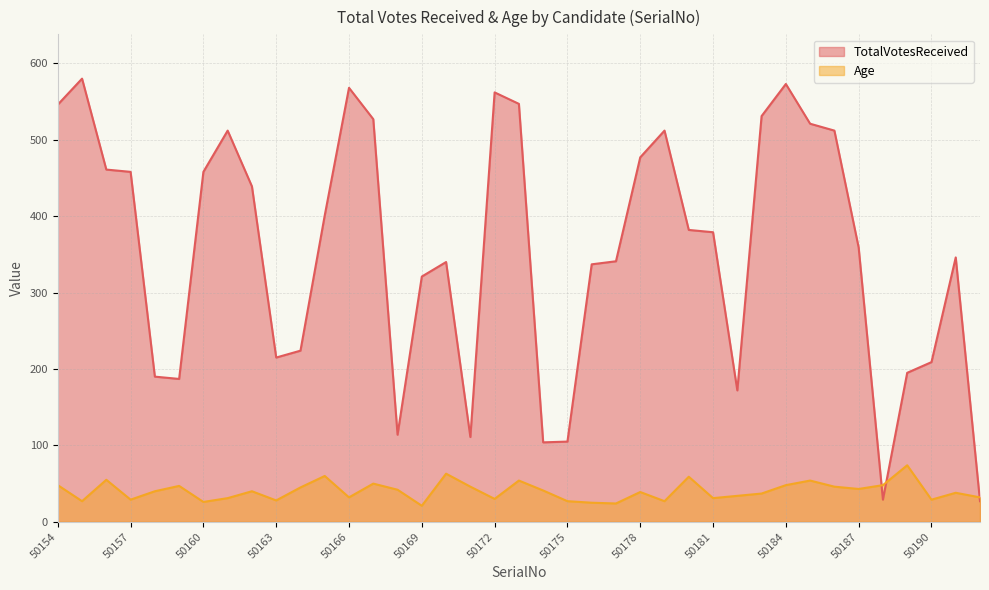

True or false: Age and TotalVotesReceived intersect in this chart.

True